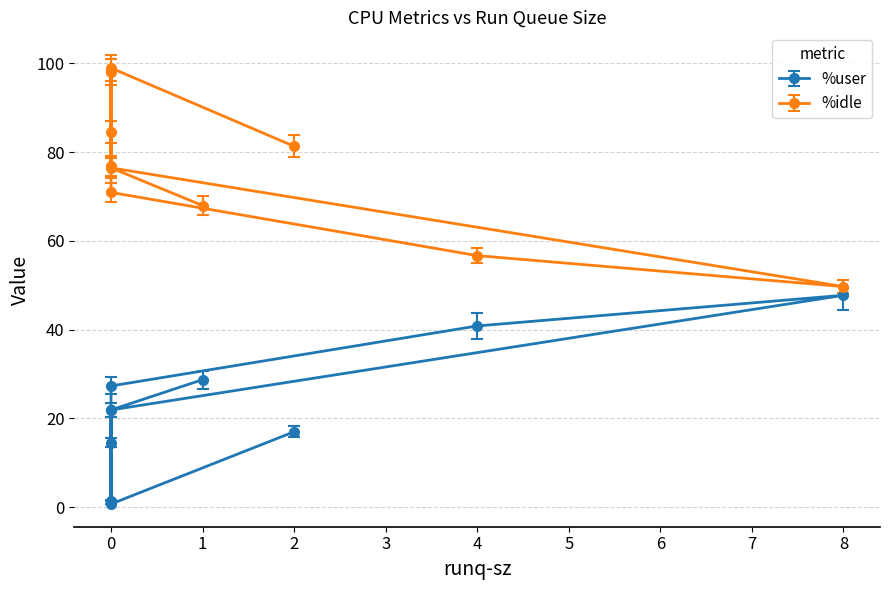

Which series has the largest total across all categories?

%idle